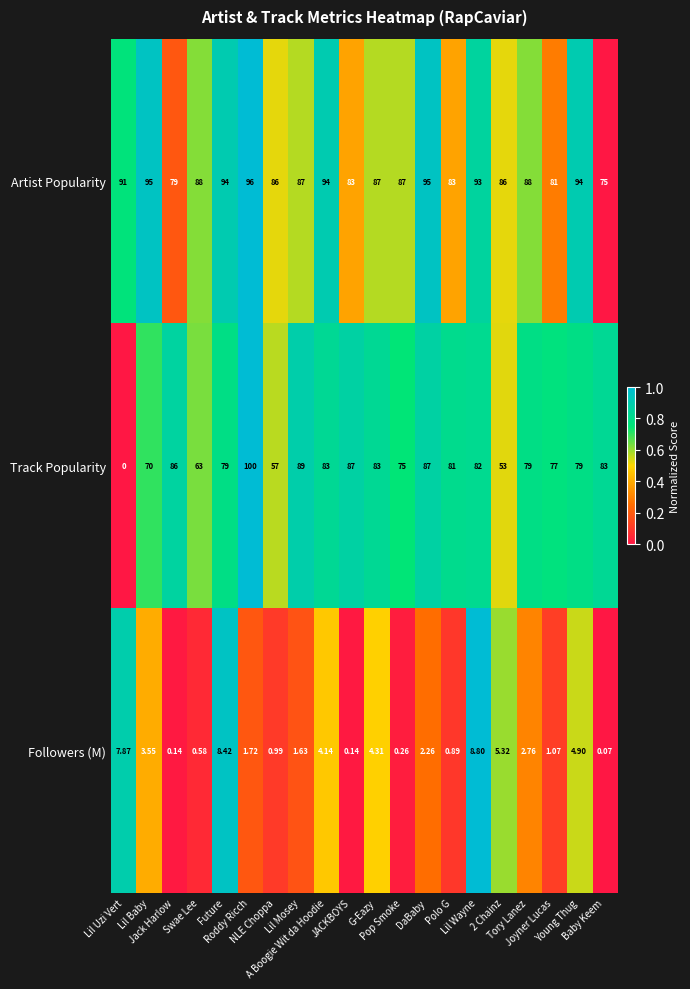

Which series has the largest total across all categories?

Artist Popularity